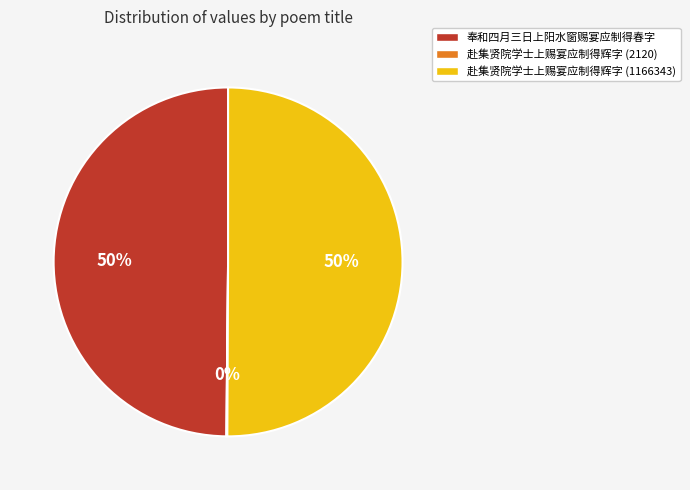

To the nearest percent, what portion does 赴集贤院学士上赐宴应制得辉字 (1166343) represent?

50%